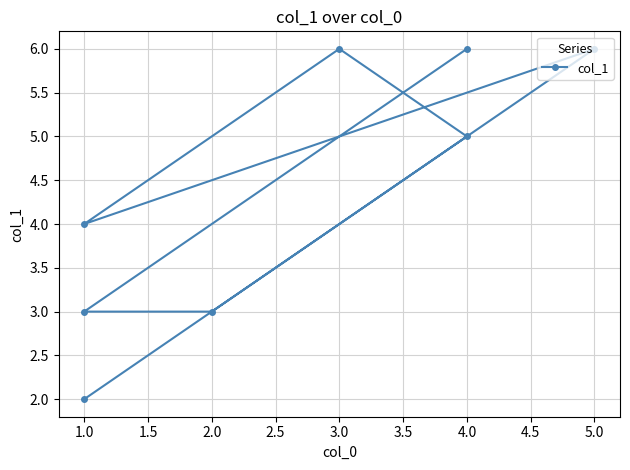

What is the change in value from 2.0 to 5.0?

+3